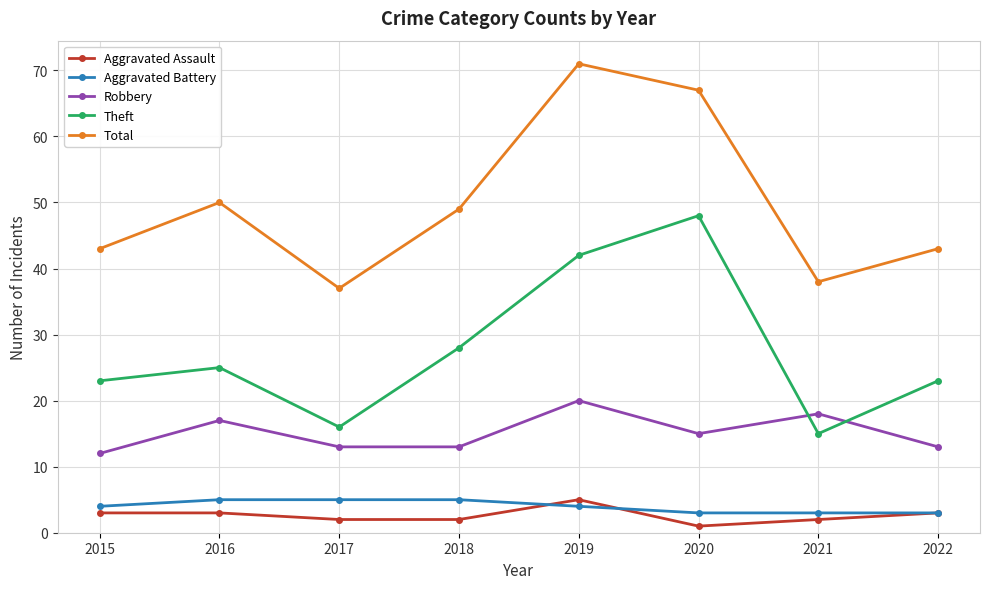

In Total, how many points are higher than both neighbors (excluding endpoints)?

2